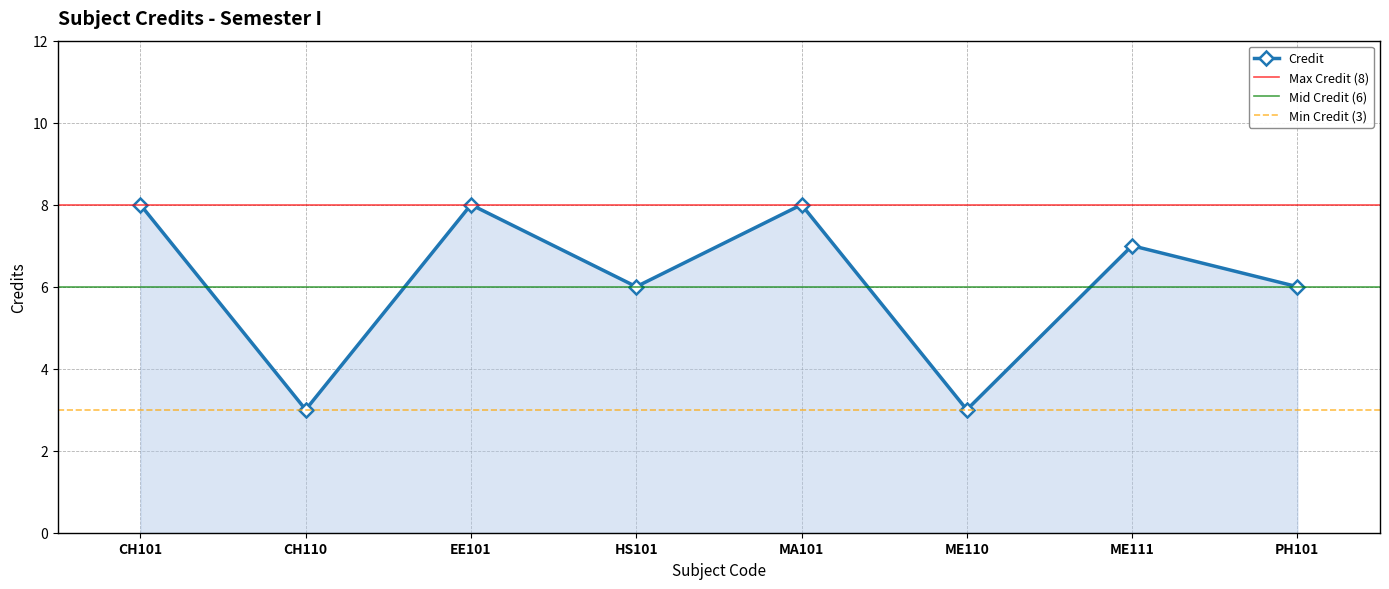

Reading left to right, what are all the values shown in this chart?

CH101=8	CH110=3	EE101=8	HS101=6	MA101=8	ME110=3	ME111=7	PH101=6